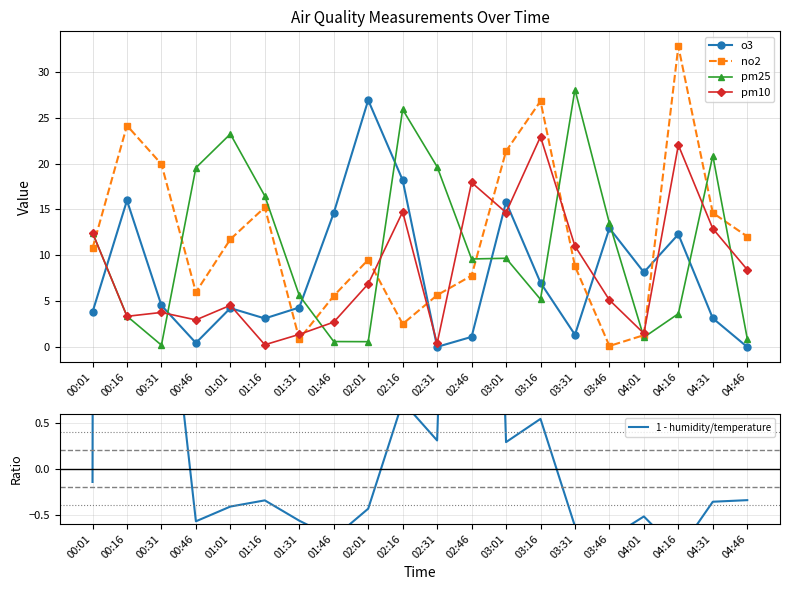

What is the difference between the o3 values at 02:16 and 00:31?

13.7